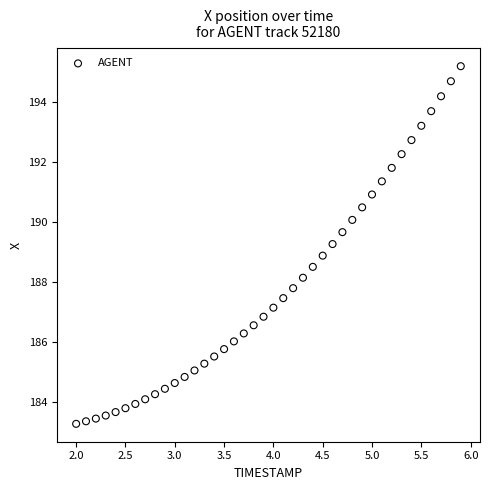

What is the range of Y values (max minus min)?

11.9